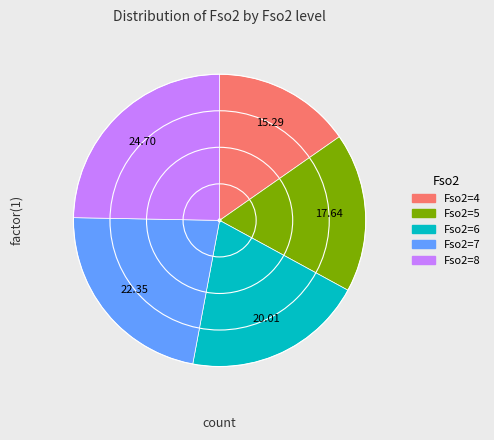

Rank the categories by value from highest to lowest.

Fso2=8, Fso2=7, Fso2=6, Fso2=5, Fso2=4